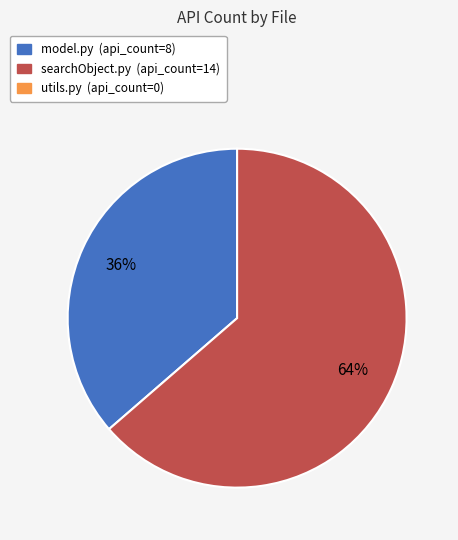

To the nearest percent, what is the average slice percentage?

50%